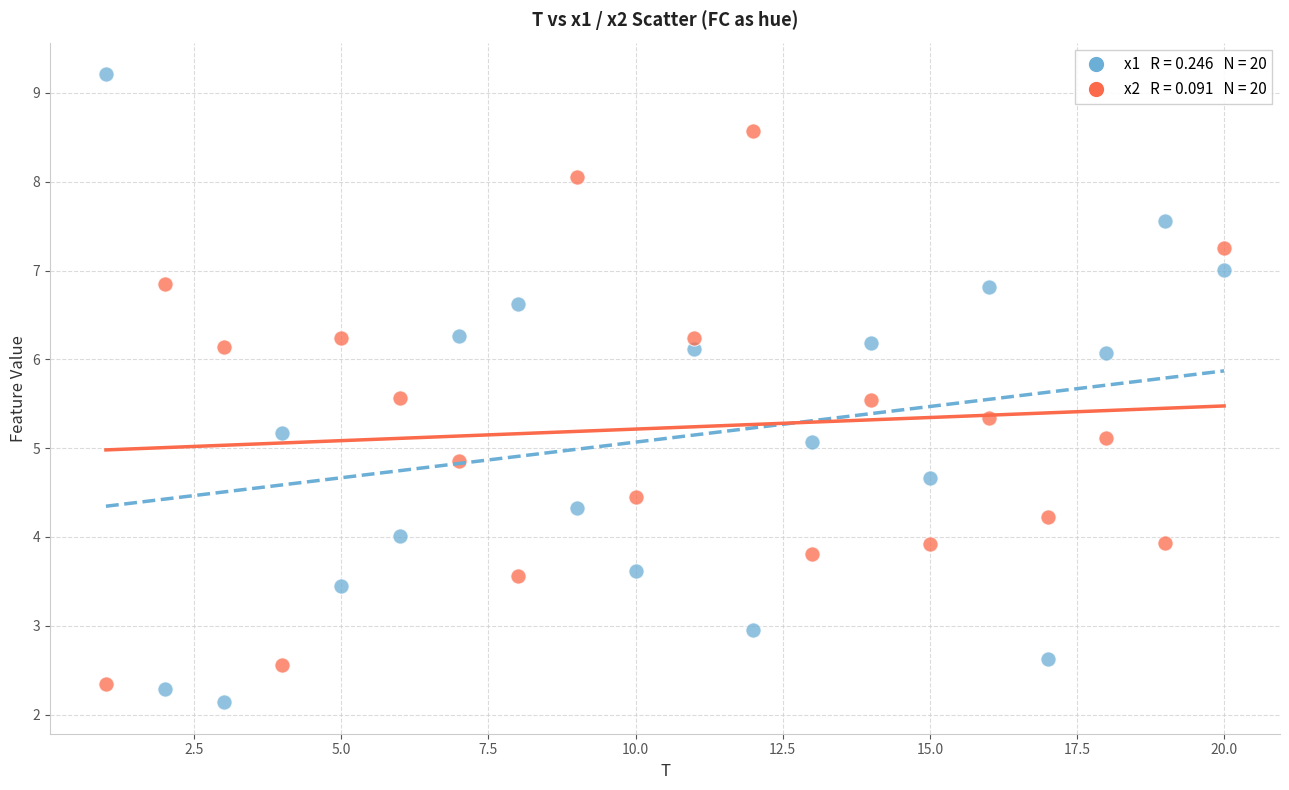

Across all data points, what is the range of X values (max minus min)?

19.0